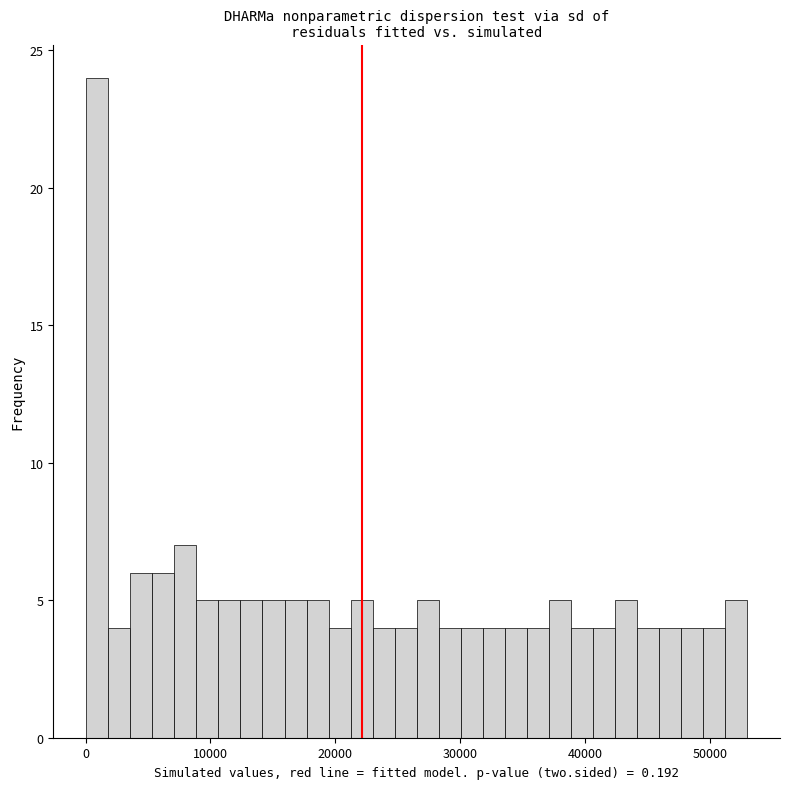

Around what value on the x-axis is the tallest bar? Give the approximate position of its centre, as read against the axis.

1000